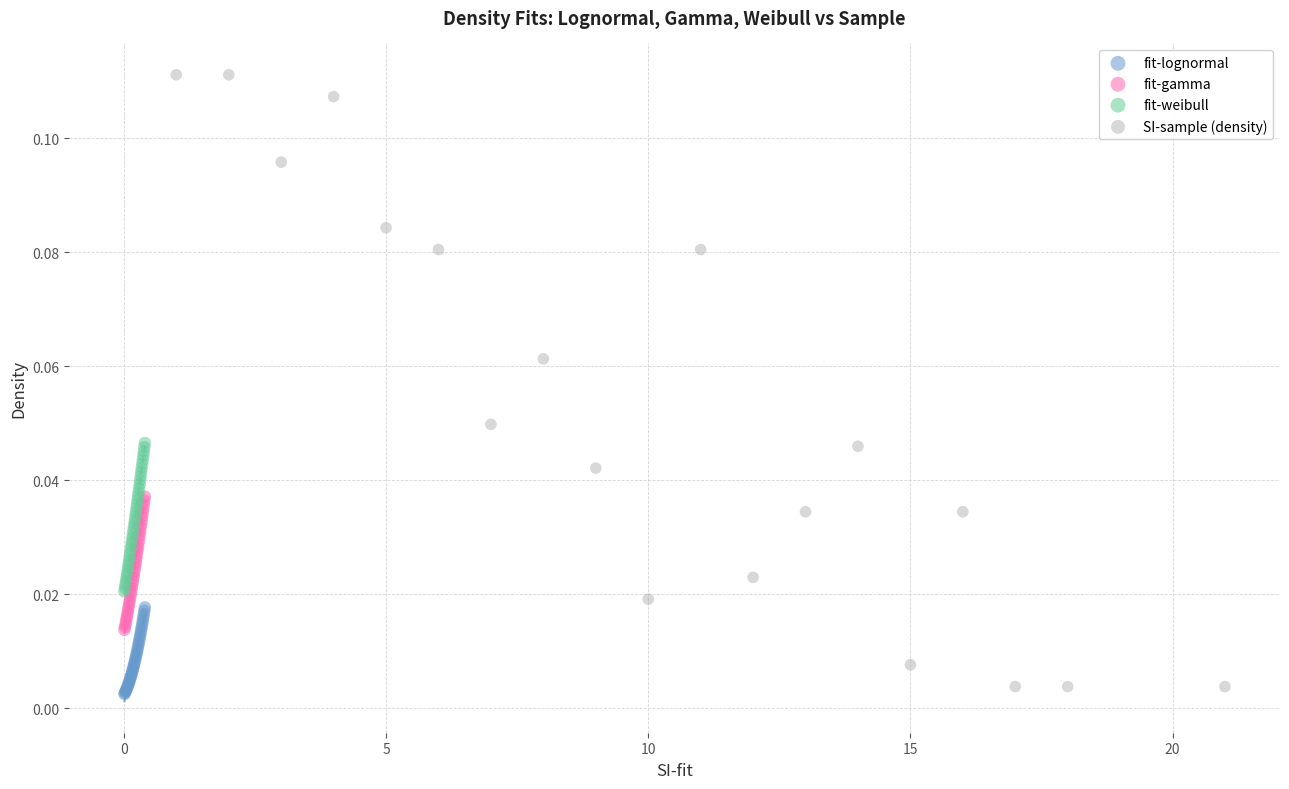

Which series has the largest Y range (max minus min)?

SI-sample (density)